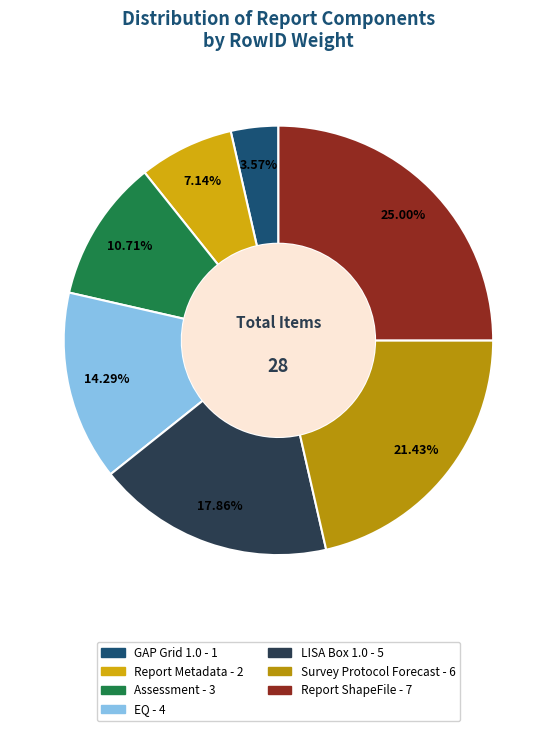

To the nearest percent, what is the average slice percentage?

14%